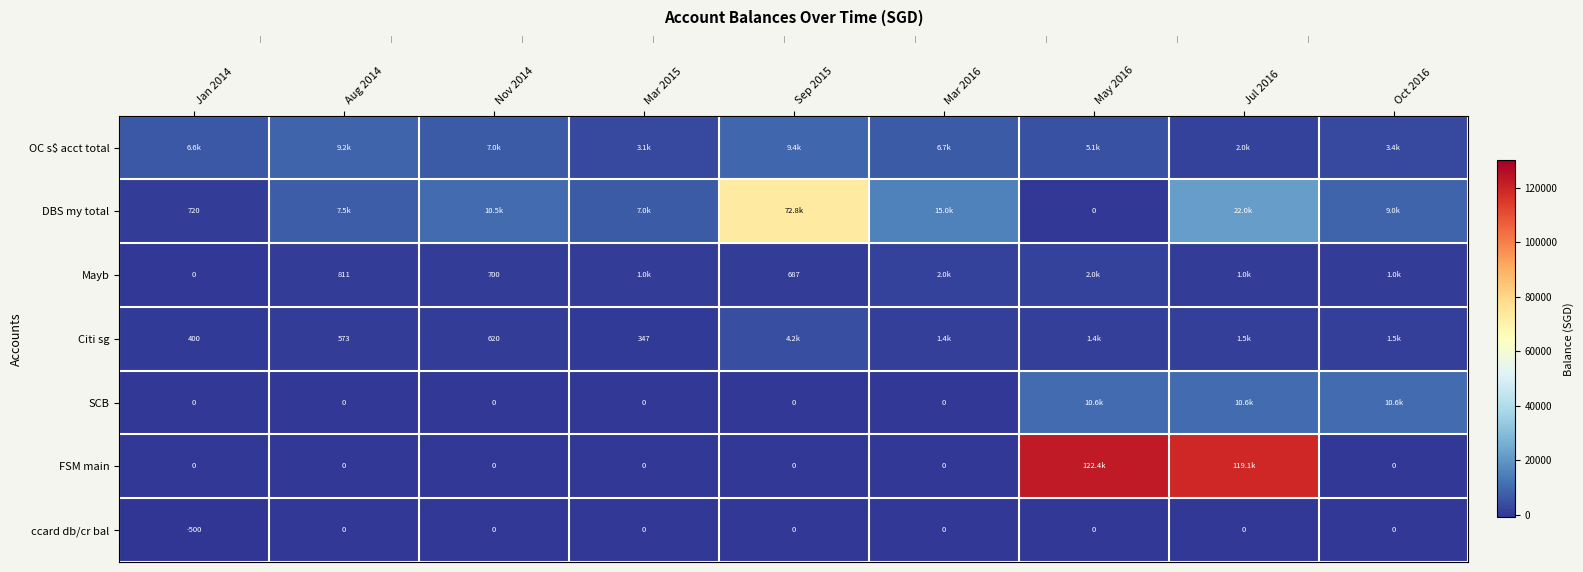

Is the value of Citi sg at Jan 2014 greater than the value of DBS my total at May 2016?

Yes